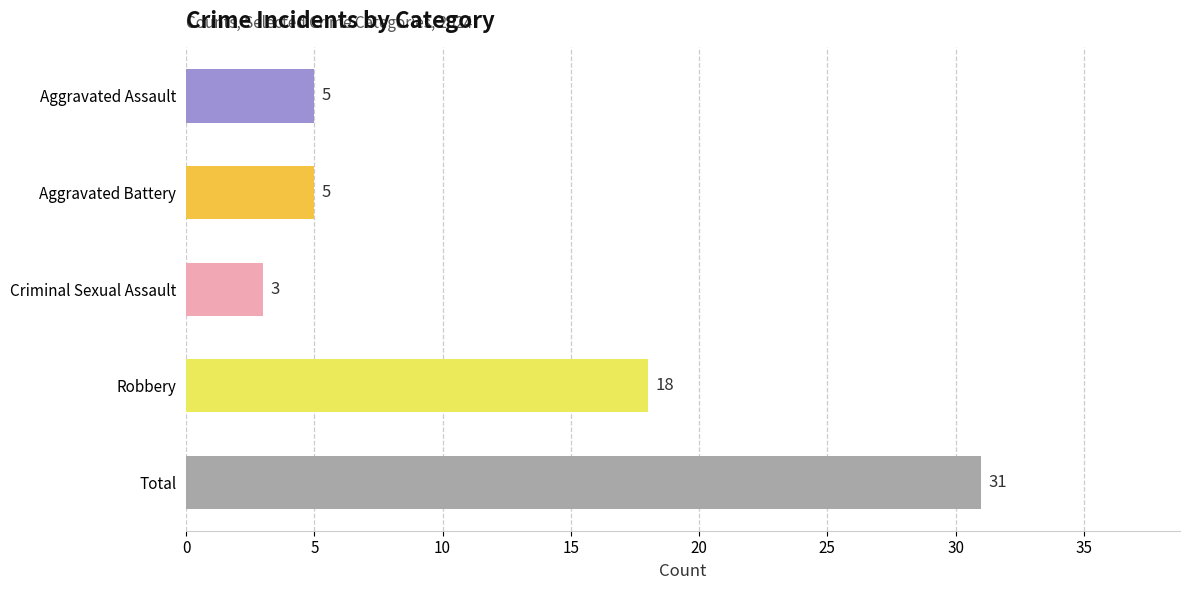

True or false: the data shows 15 at Total.

False